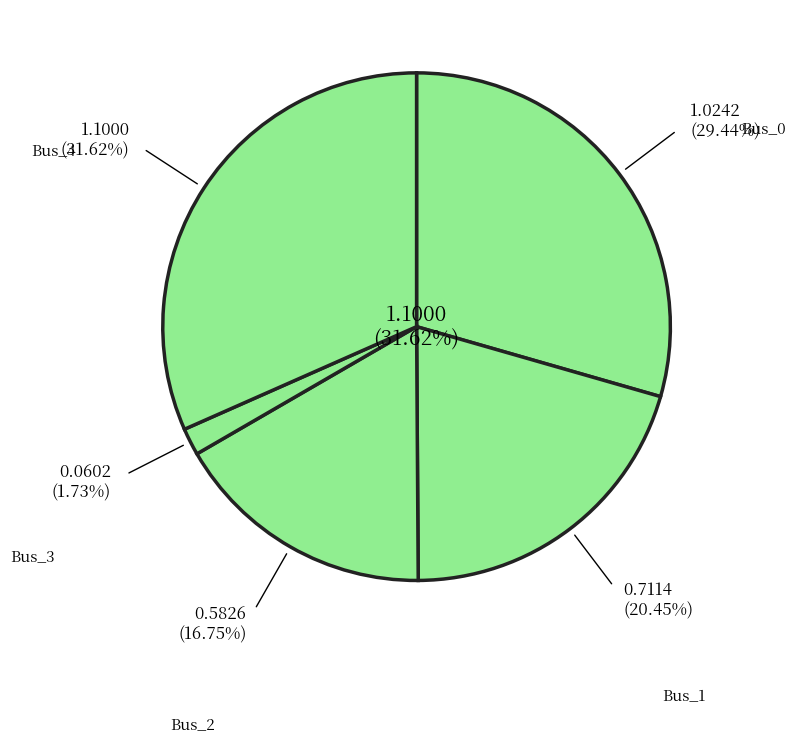

Is Bus_4 the majority of the pie?

No